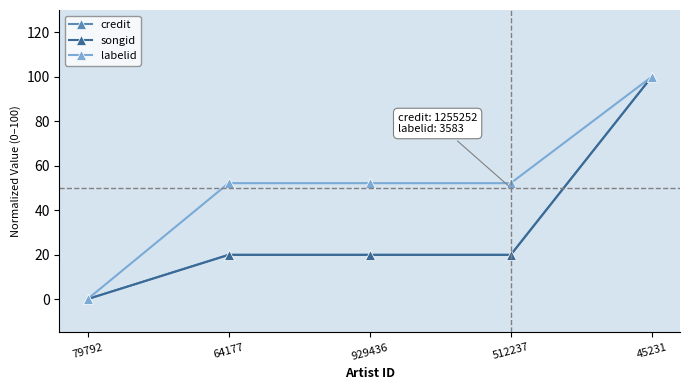

Is the value of songid at 79792 greater than the value of labelid at 512237?

No